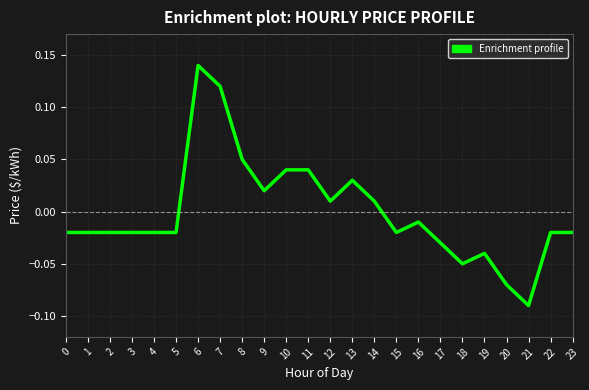

Which category has the lowest value across all series?

21